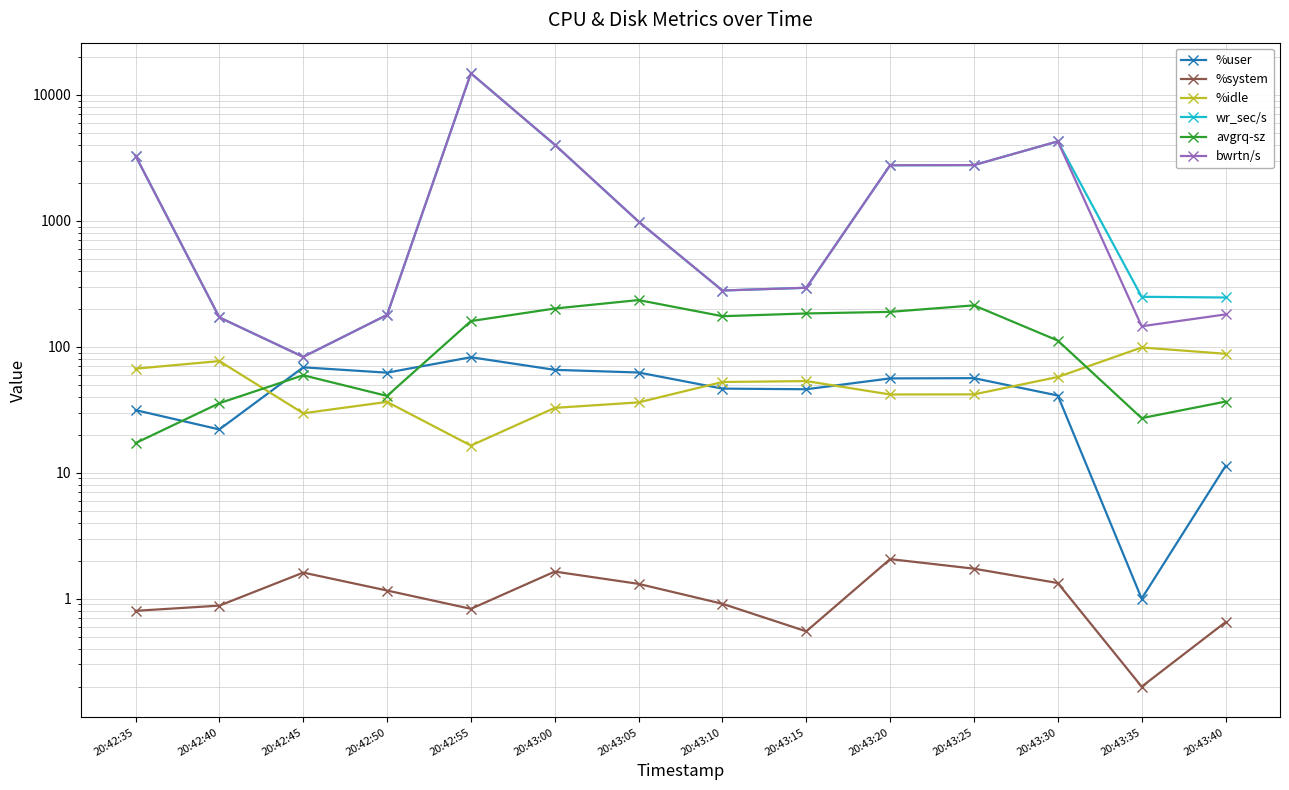

Between 20:42:45 and 20:43:20, which series saw the biggest shift?

wr_sec/s